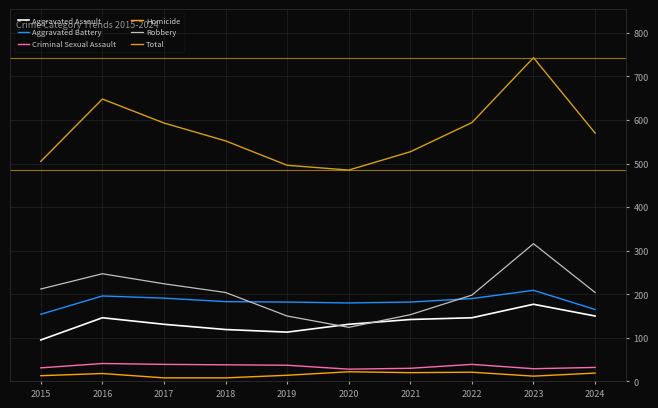

Where does the Aggravated Battery series first go above 183?

2016